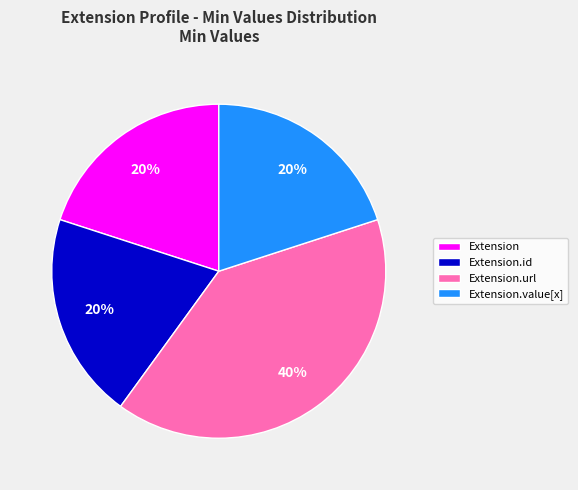

To the nearest percent, what is the difference between the largest and smallest slice percentages?

20%